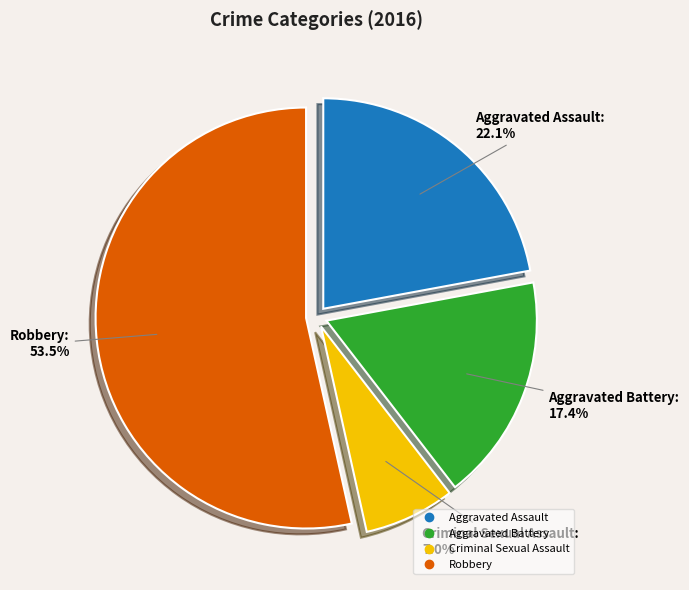

Which slice is the largest?

Robbery